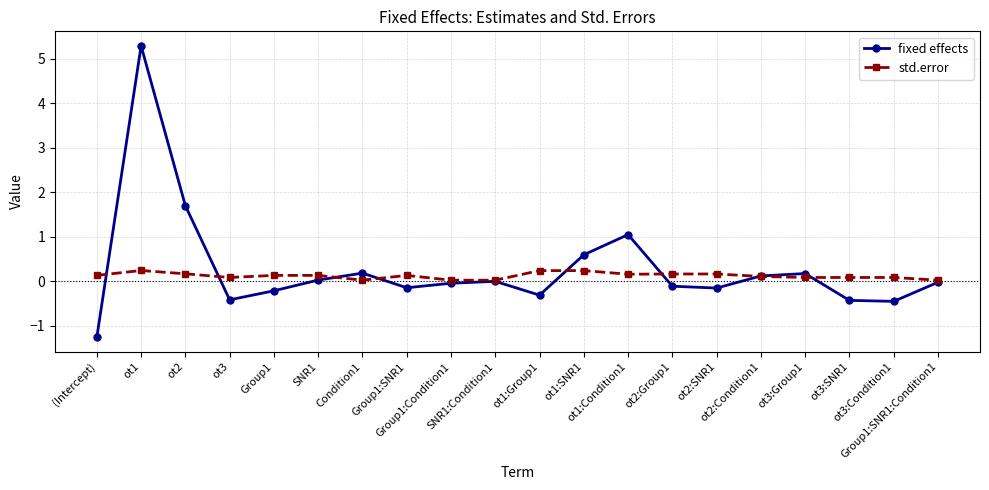

What is the difference between the maximum and minimum values in the fixed effects series?

6.6